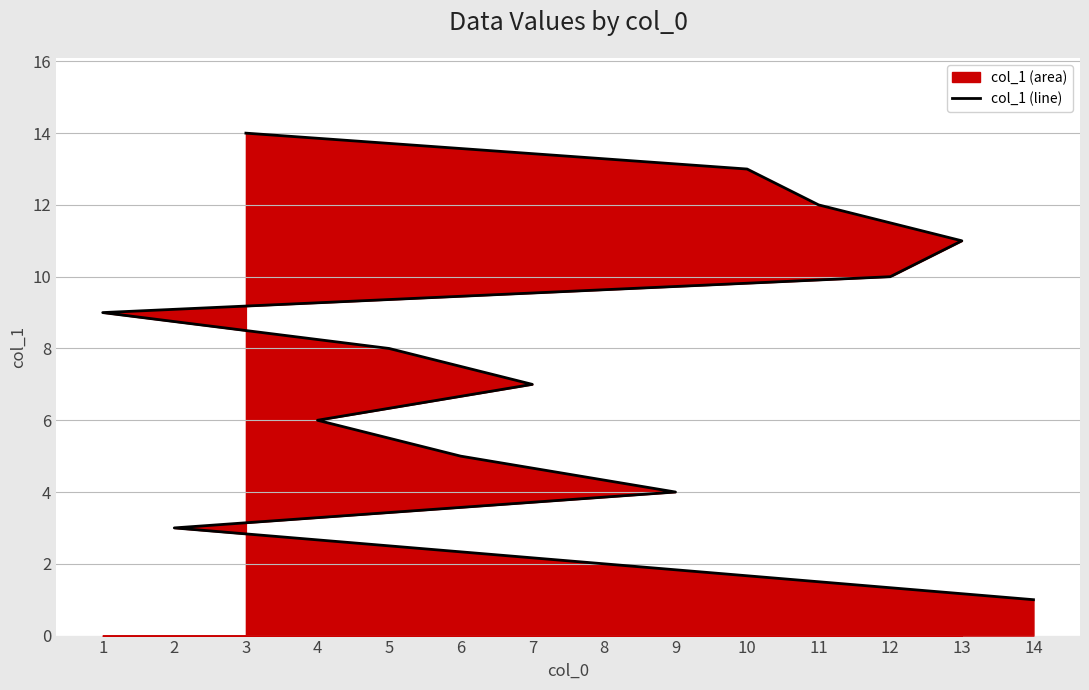

What is the difference between the values at 7 and 4?

1